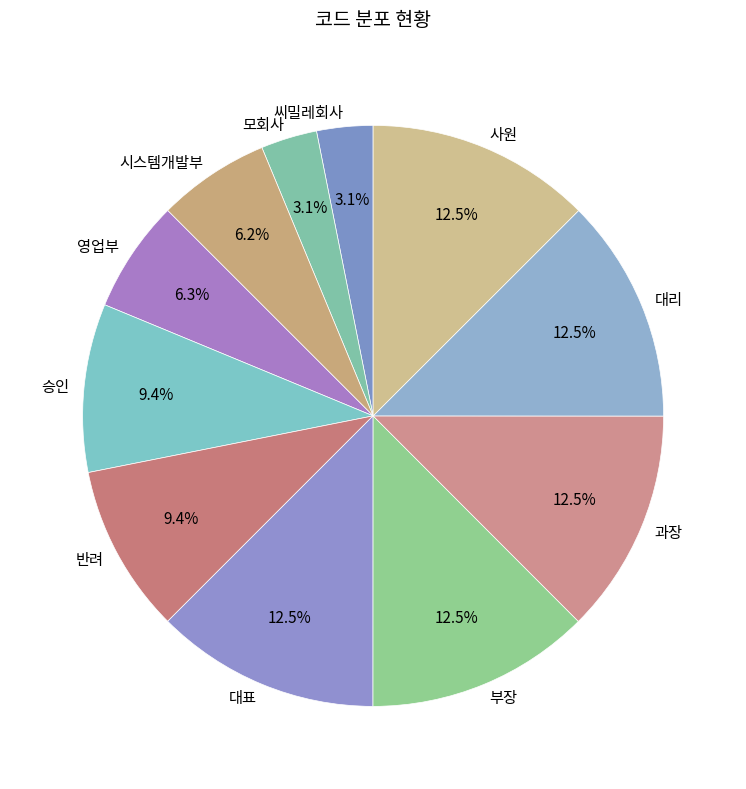

What is the ratio of the value at 대표 to the value at 부장?

1.0